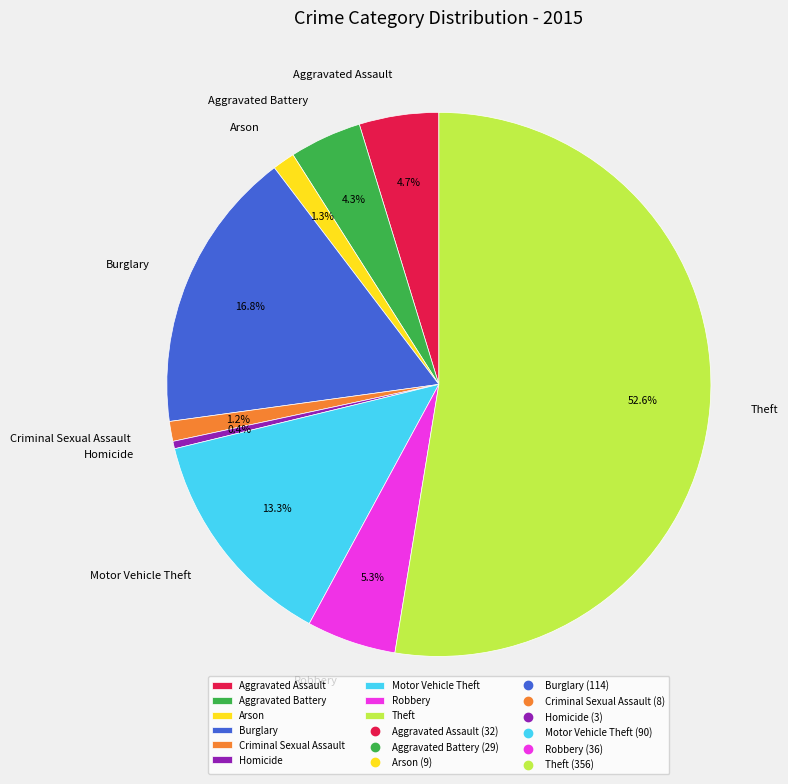

To the nearest percent, what is the average slice percentage?

11%